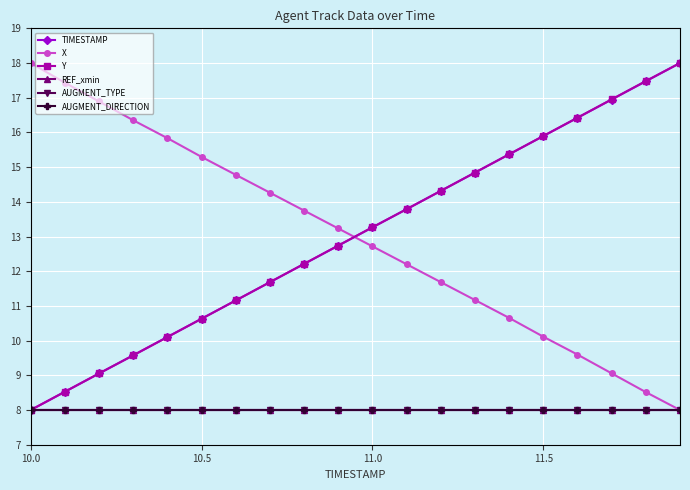

Does the chart have visible grid lines?

Yes